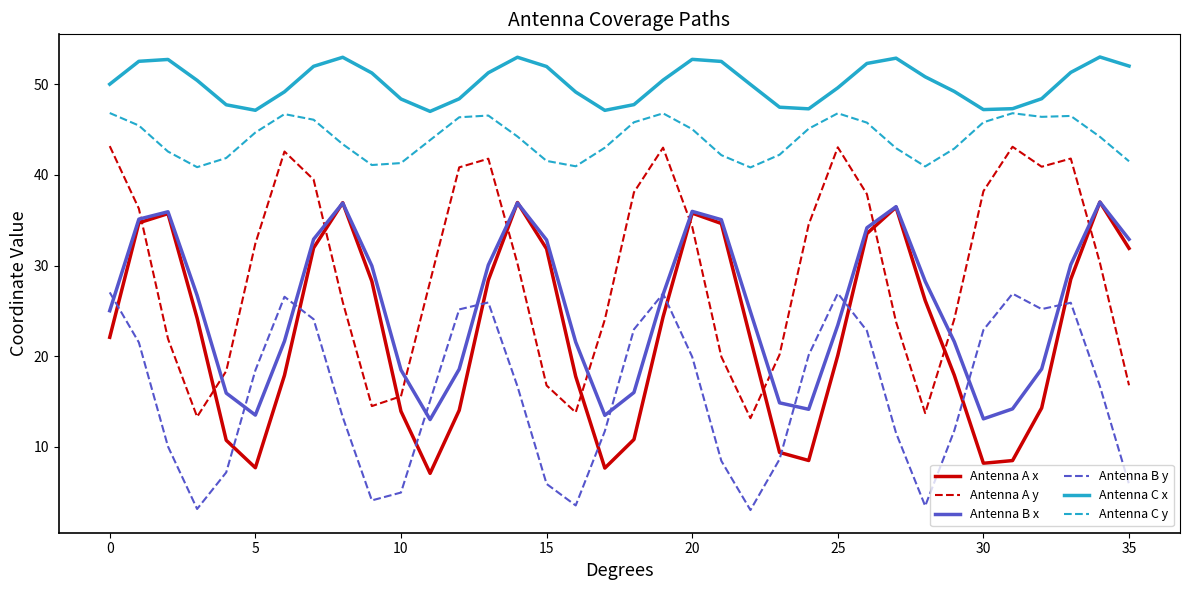

True or false: Antenna C y and Antenna A x cross at least once.

False